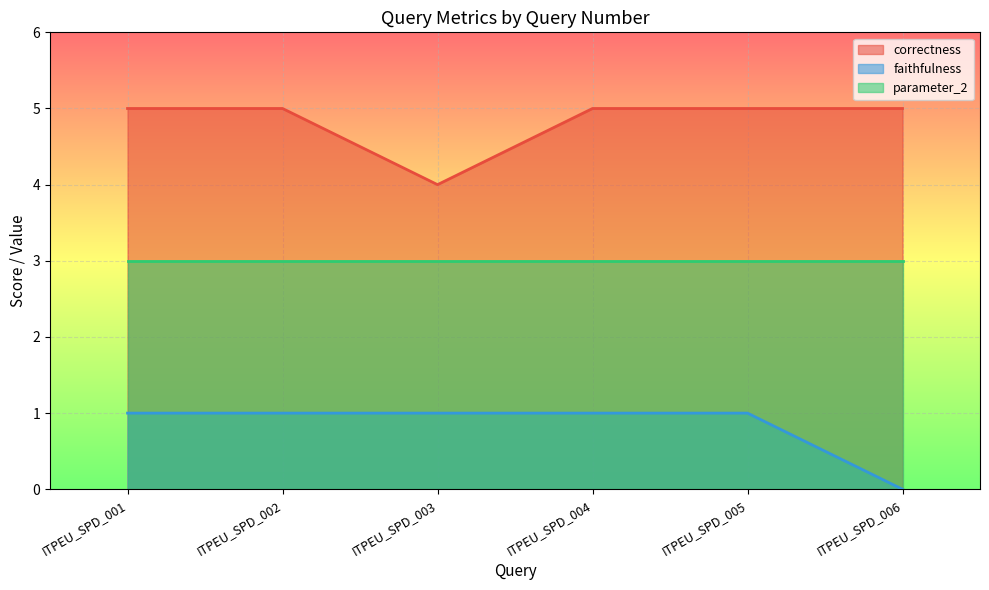

List the series in order of their peak value, highest first.

correctness, parameter_2, faithfulness